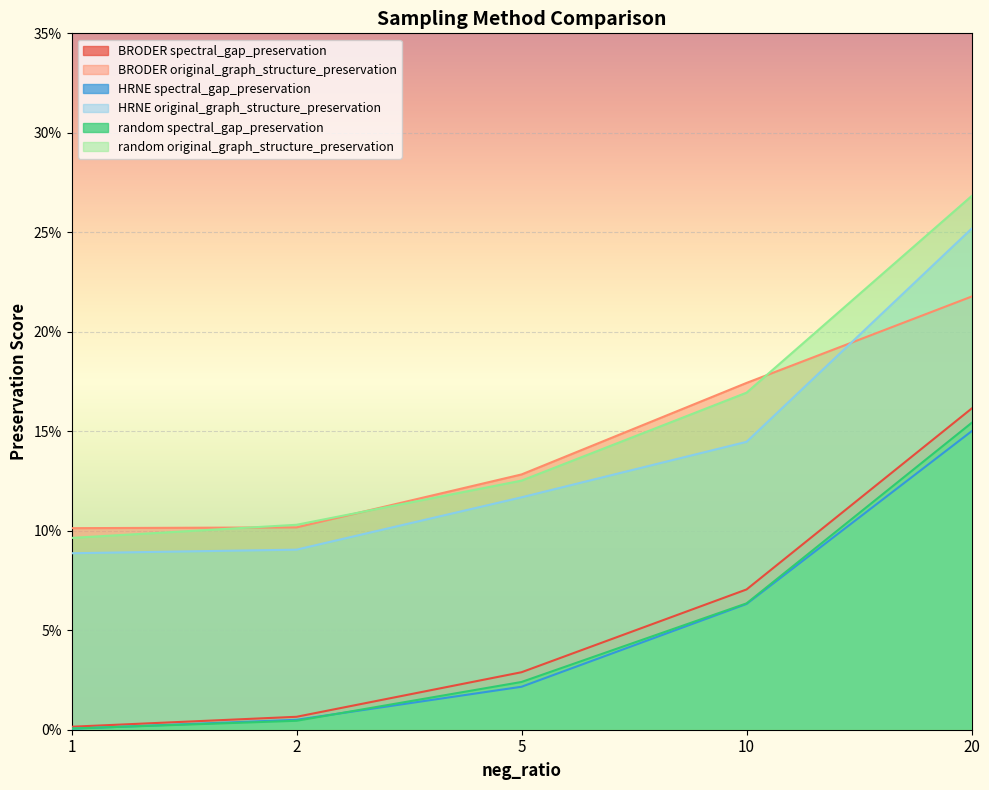

What is the value of the random original_graph_structure_preservation point at the 5th from the left?

0.3